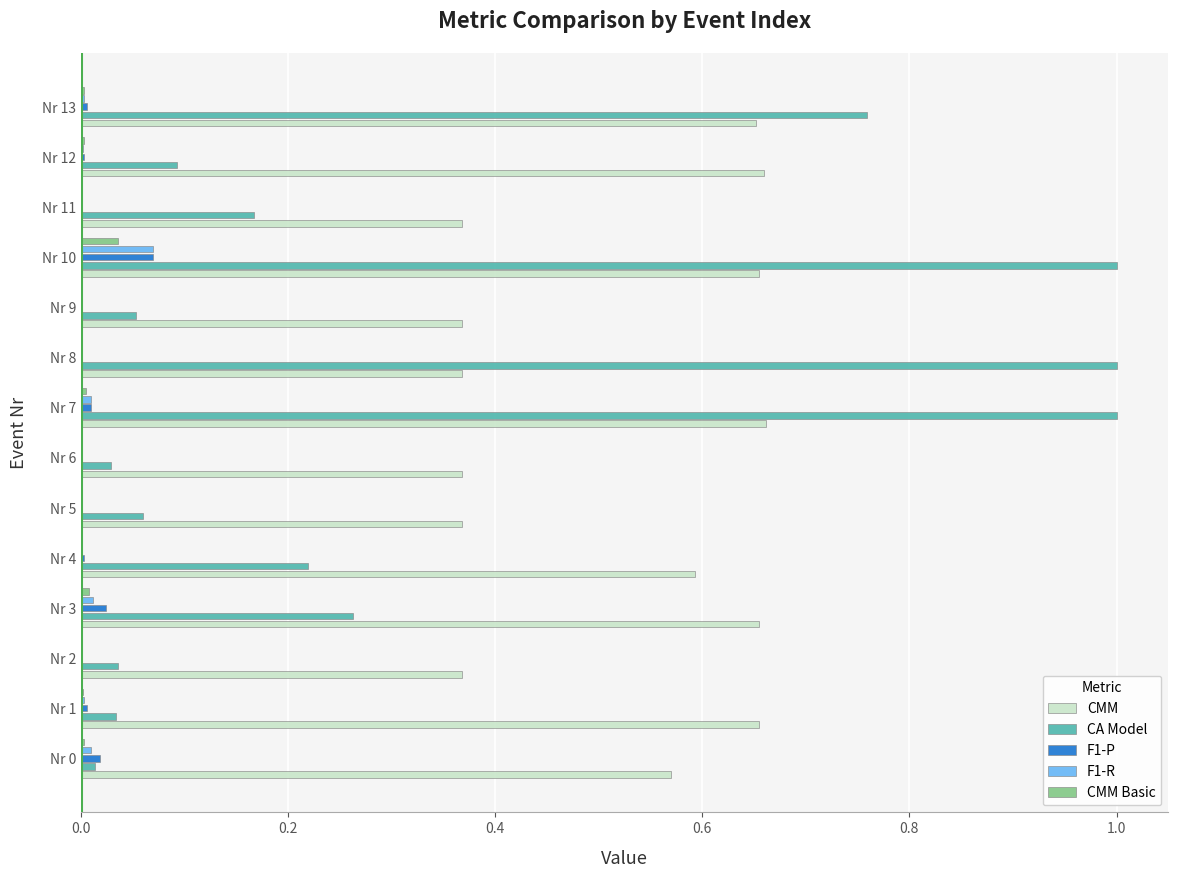

What is the greatest value displayed?

1.0